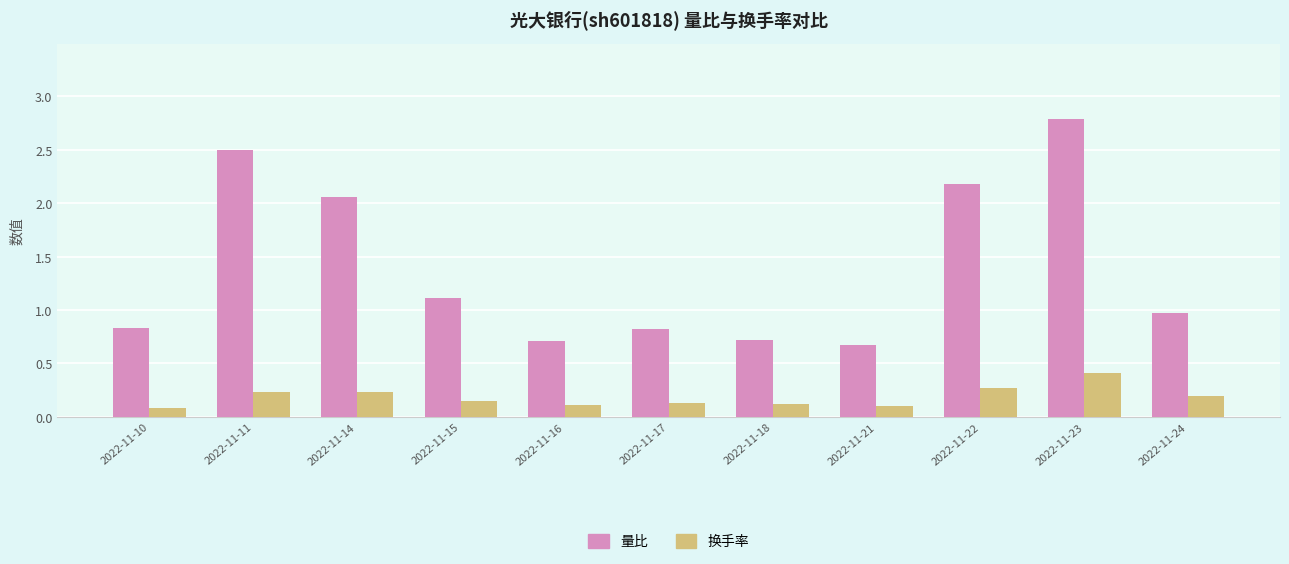

Does the chart contain stacked bars?

No